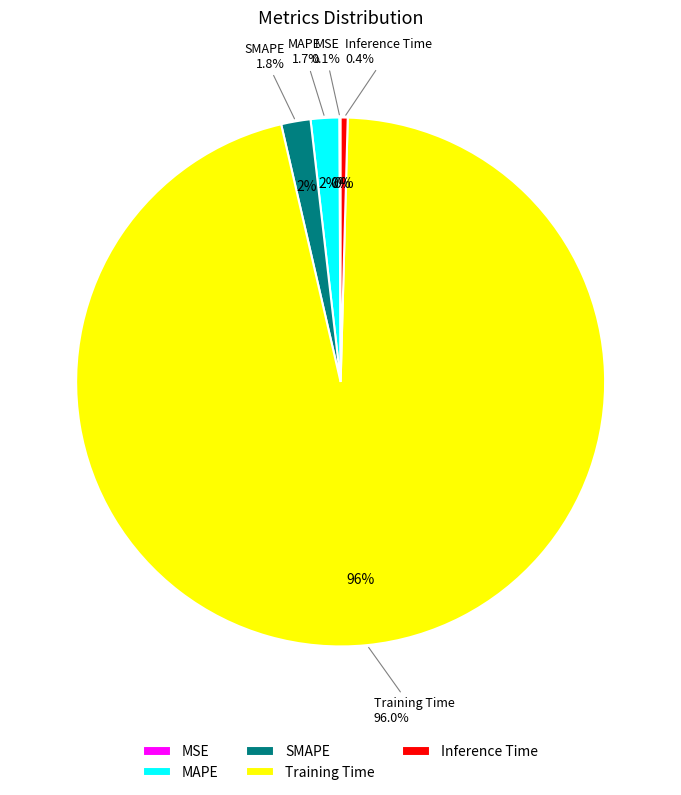

What portion of the pie excludes MAPE?

98.3%